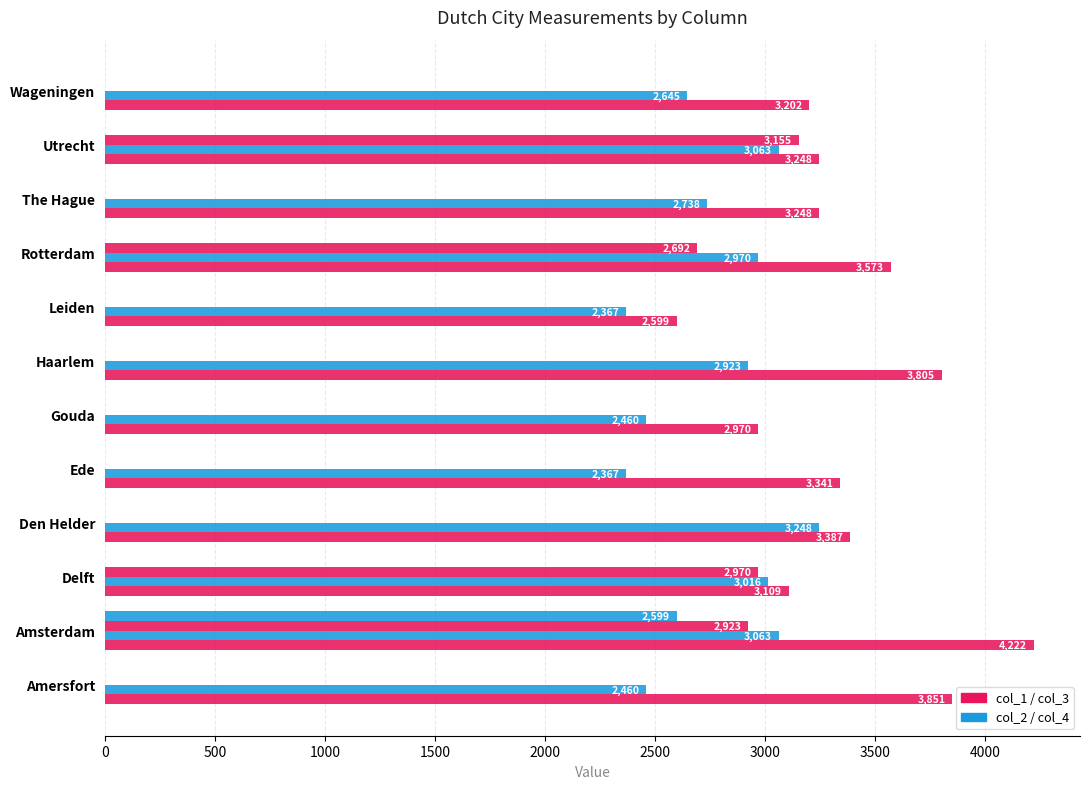

How many series are shown in this chart?

4